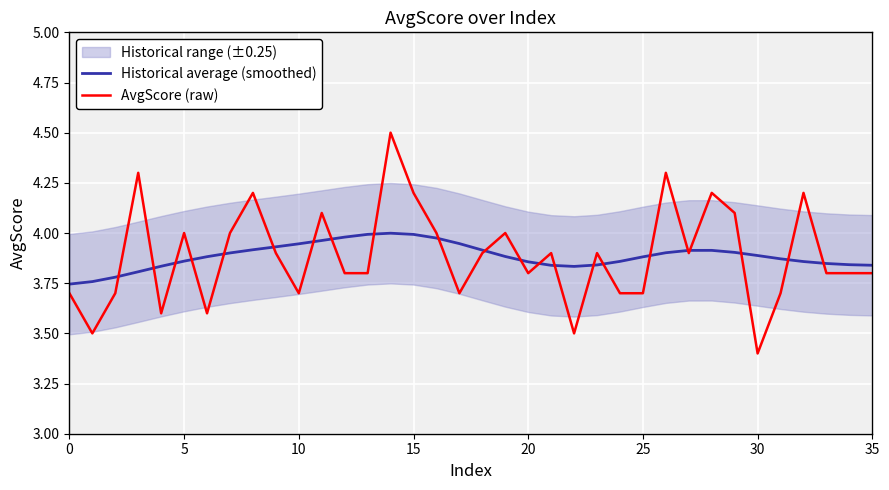

Is the value of AvgScore (raw) at 29 greater than the value of Historical average (smoothed) at 9?

Yes